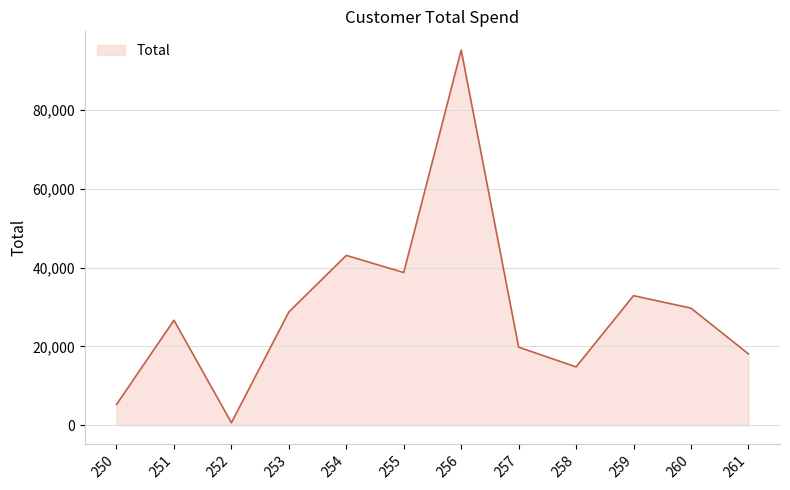

Rank the categories by value from lowest to highest.

252, 250, 258, 261, 257, 251, 253, 260, 259, 255, 254, 256